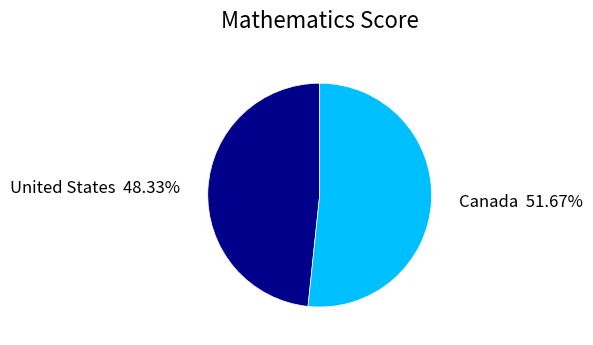

How many slices are in this pie chart?

2